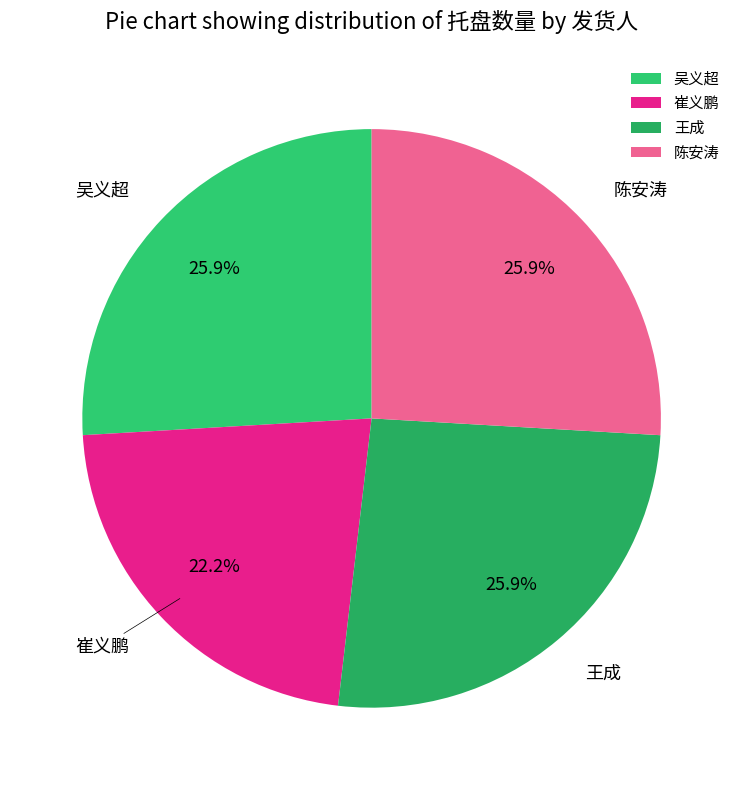

Does 王成 represent more than half of the total?

No